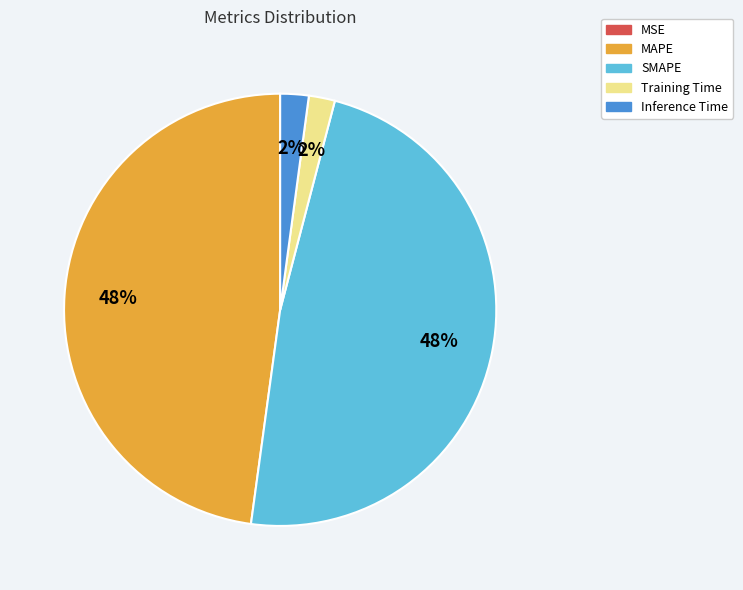

Is Training Time the majority of the pie?

No